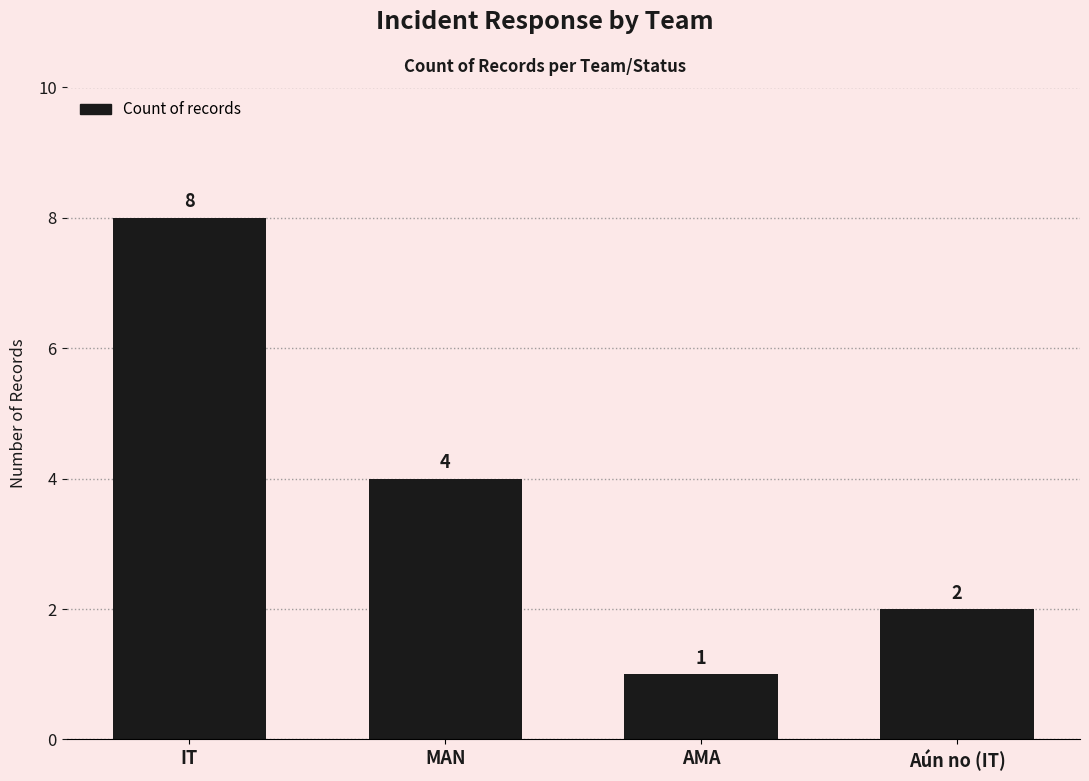

Count the number of categories in the chart.

4